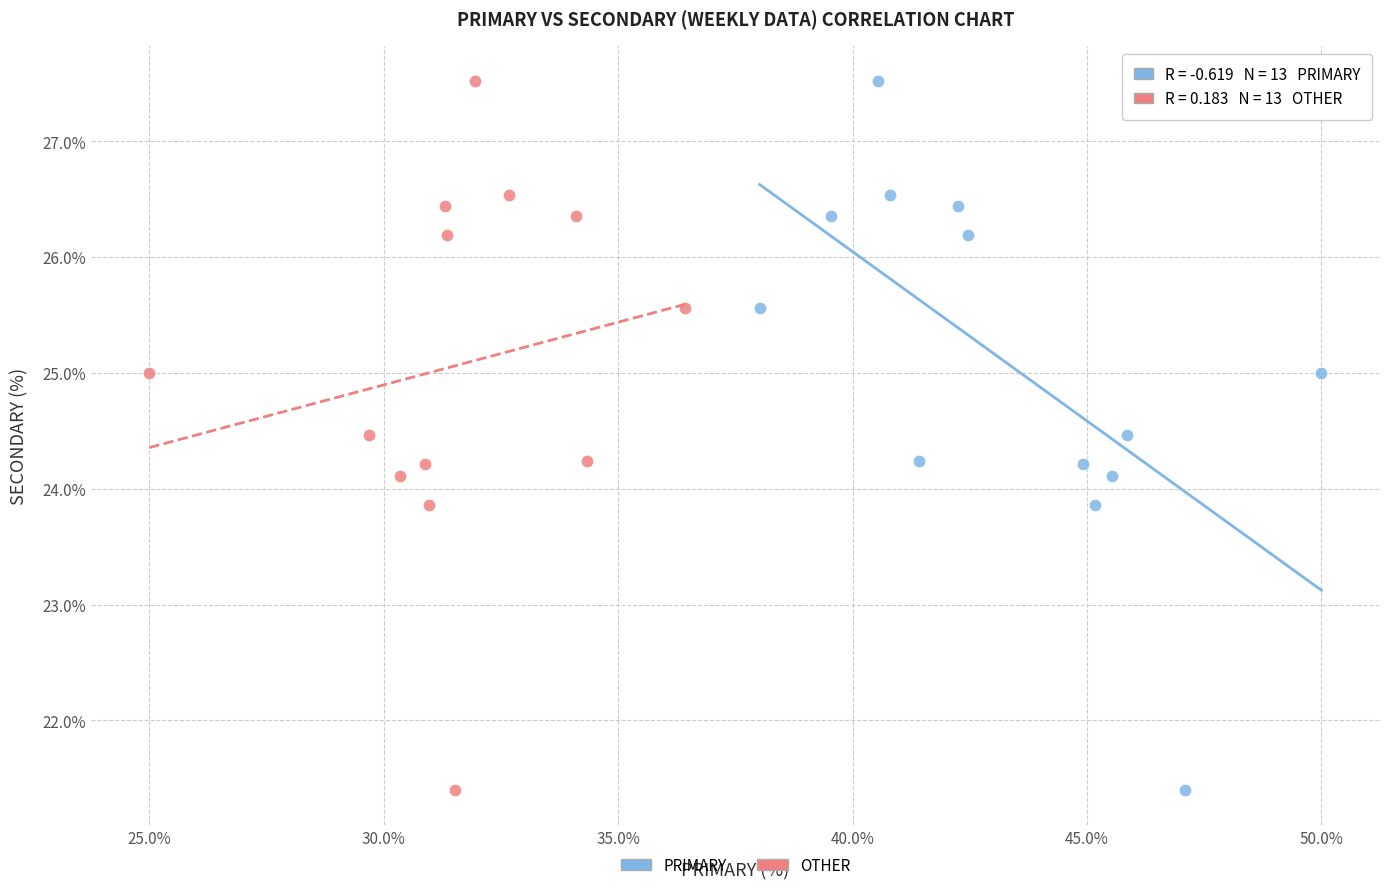

What are all the series names shown in the legend?

PRIMARY, OTHER